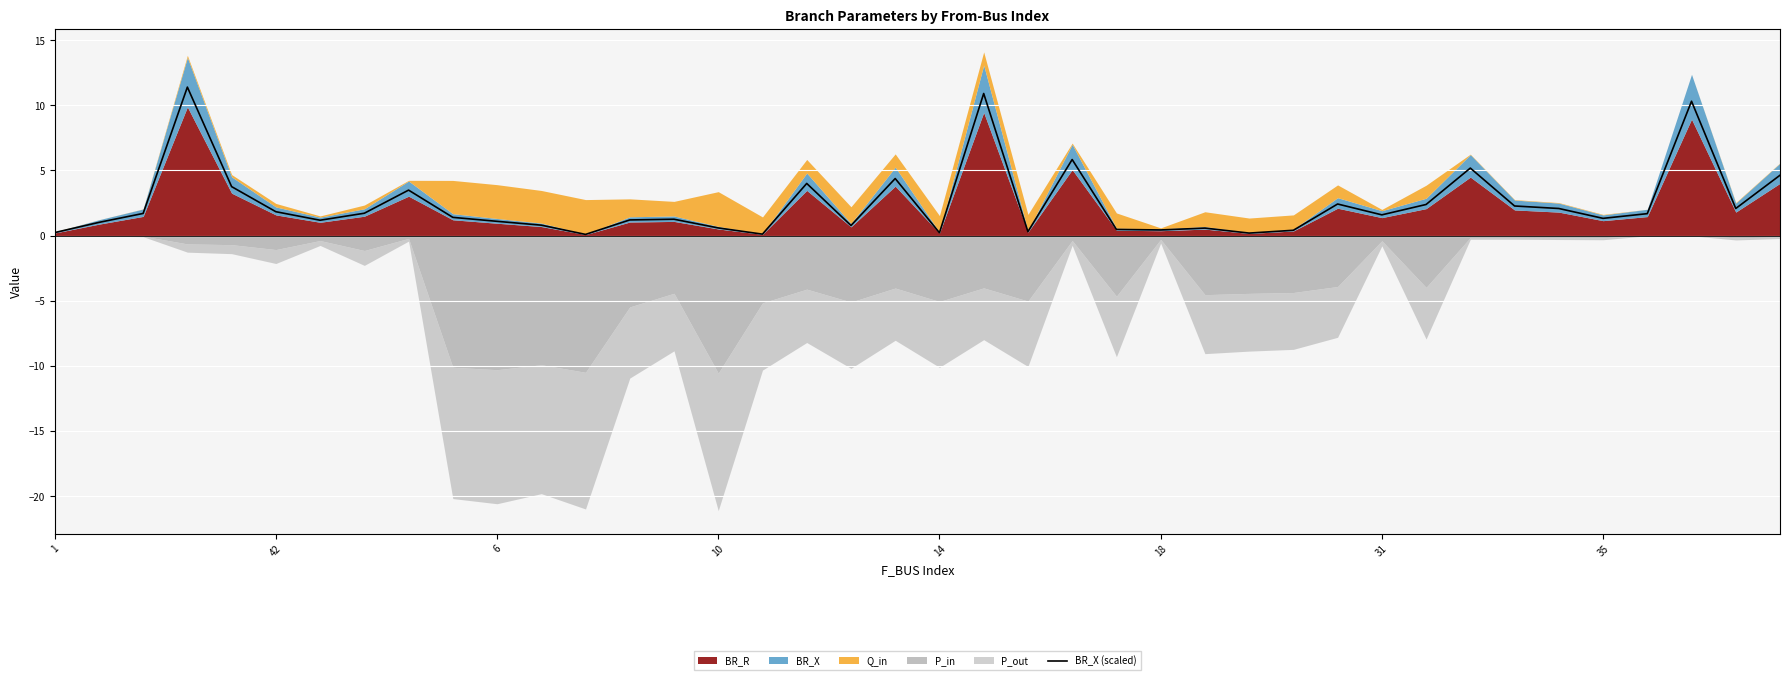

Reading left to right, transcribe all the data shown in this chart.

0.2	1.0	1.7	11.4	3.8	1.8	1.2	1.7	3.5	1.4	1.1	0.8	0.1	1.2	1.3	0.6	0.1	4.0	0.8	4.4	0.2	10.9	0.3	5.8	0.5	0.4	0.6	0.2	0.4	2.4	1.6	2.4	5.2	2.3	2.1	1.3	1.7	10.3	2.1	4.6